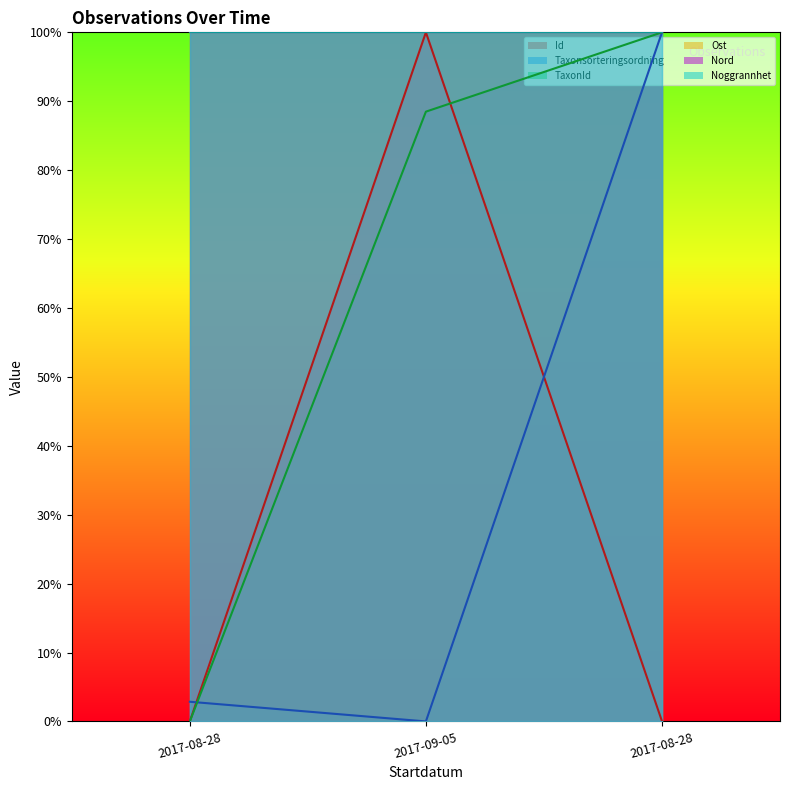

What is the greatest value displayed?

100.0